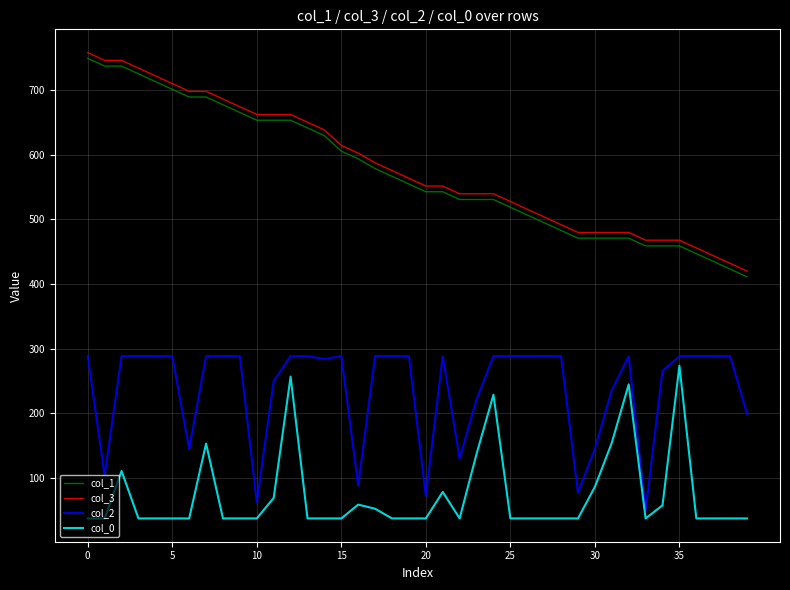

What is the smallest value displayed?

37.6